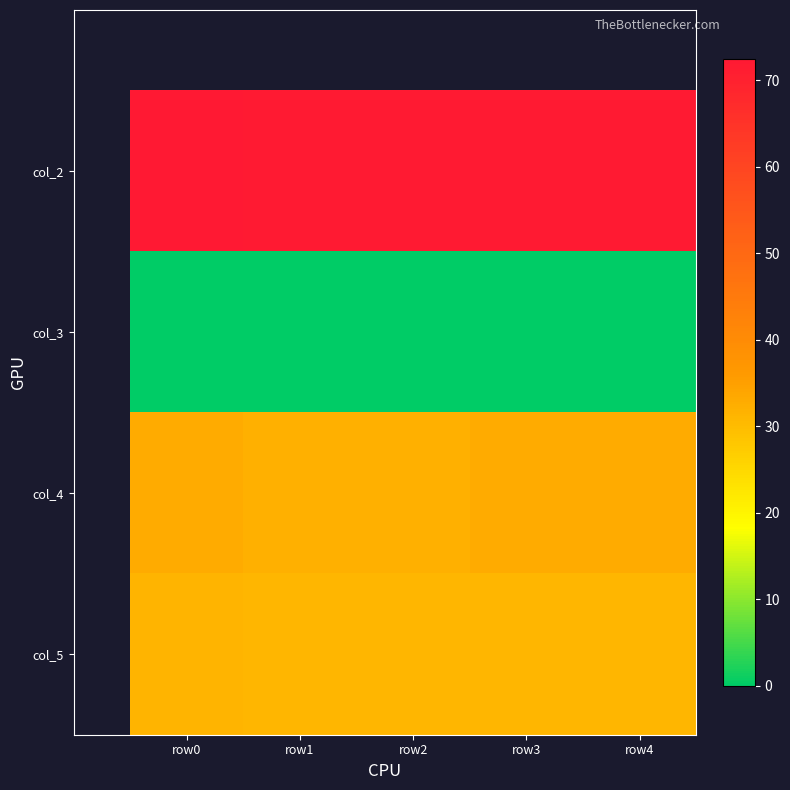

Is the value of col_3 at row4 greater than the value of col_4 at row2?

No